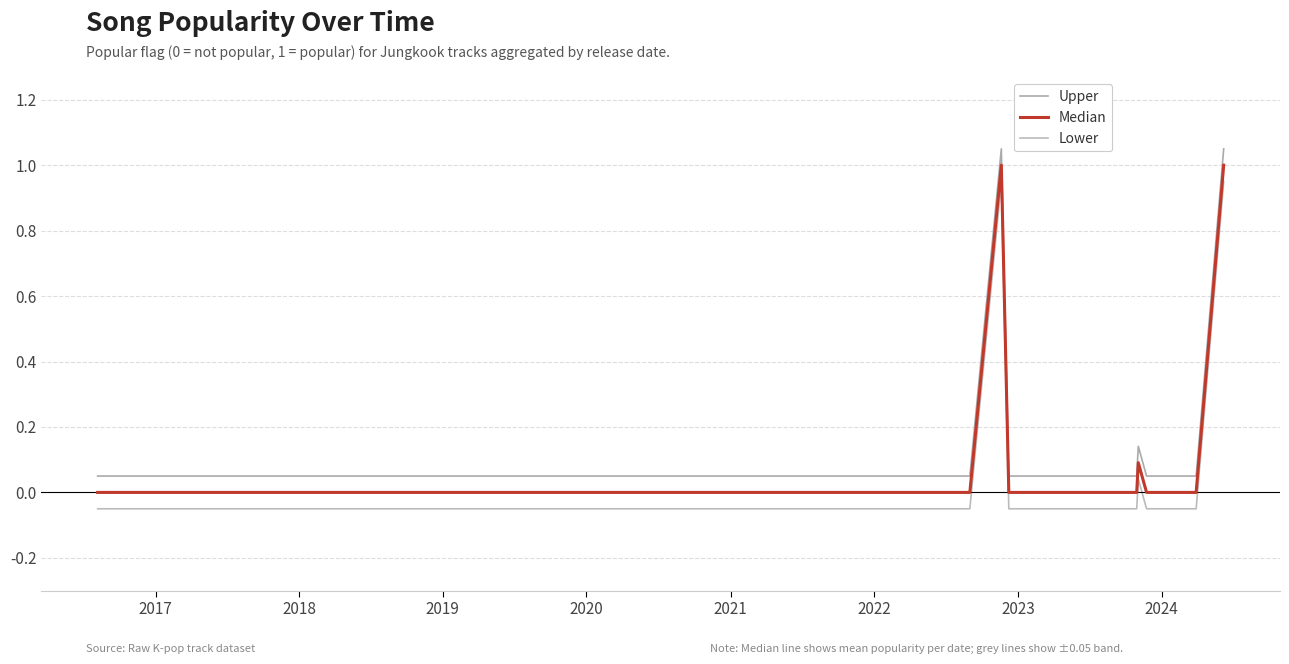

Which series has the largest total across all categories?

Upper